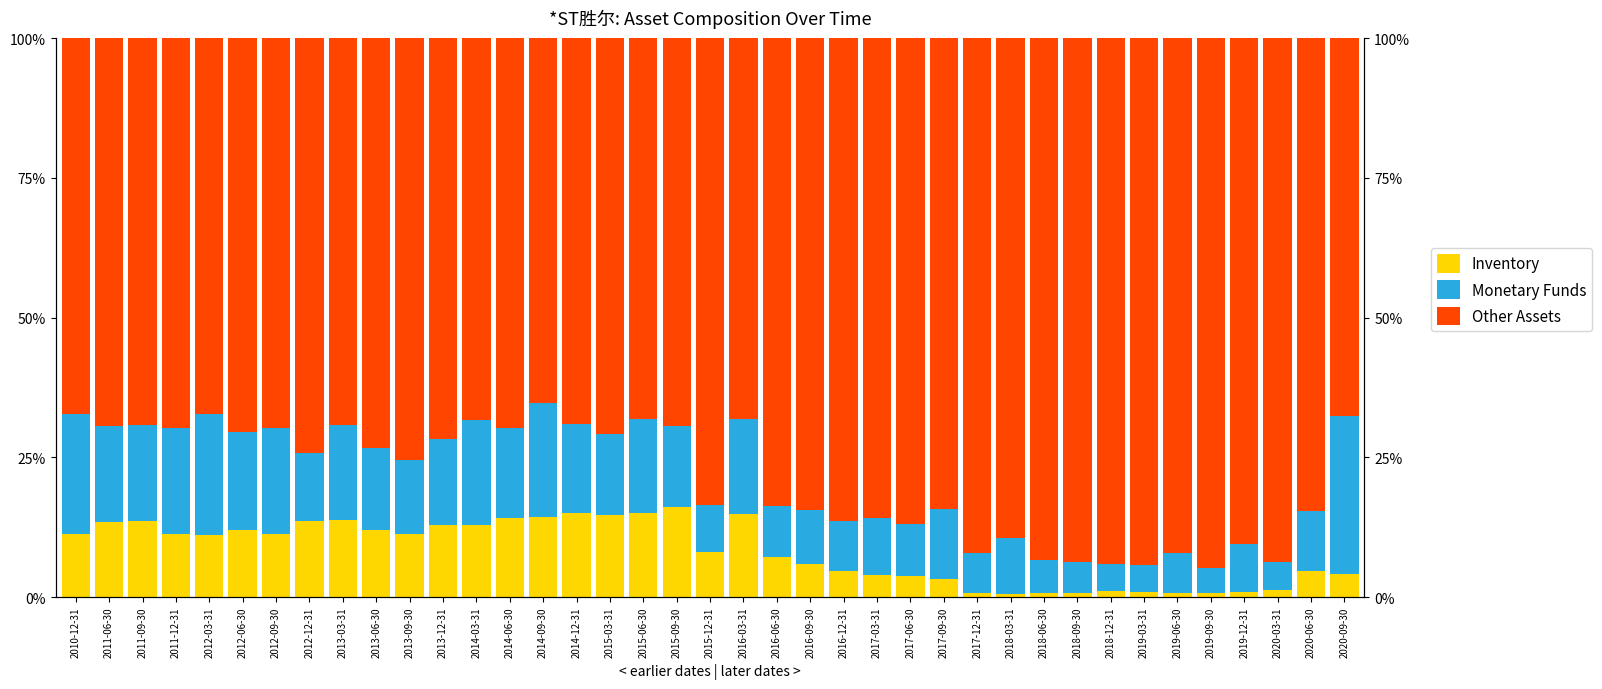

How many bars are there in each group?

3